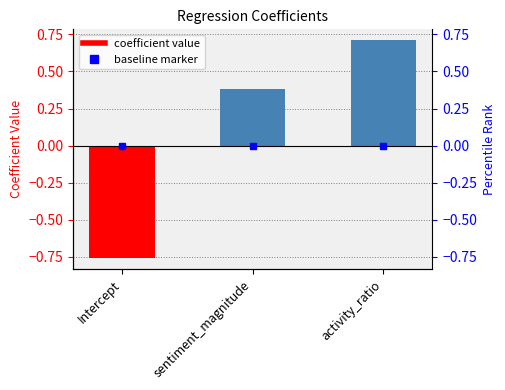

How many values are below 0?

1